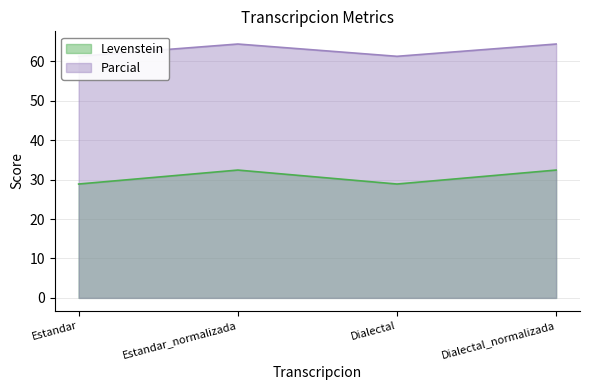

Where is the first local maximum for Levenstein?

Estandar_normalizada